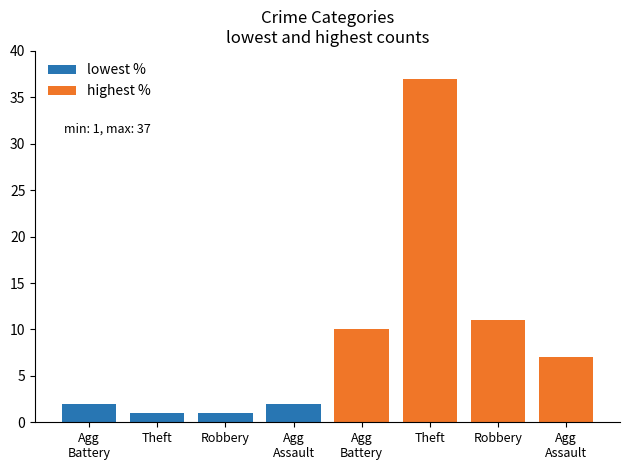

How many series are shown in this chart?

2